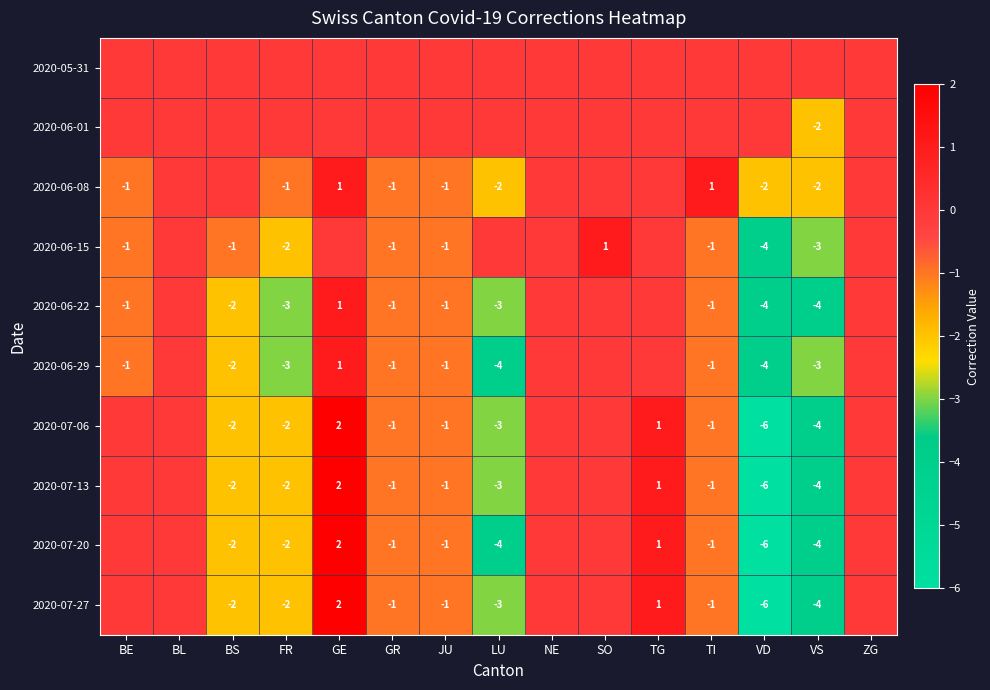

Is it true that 2020-07-13 equals 1 at TG?

True